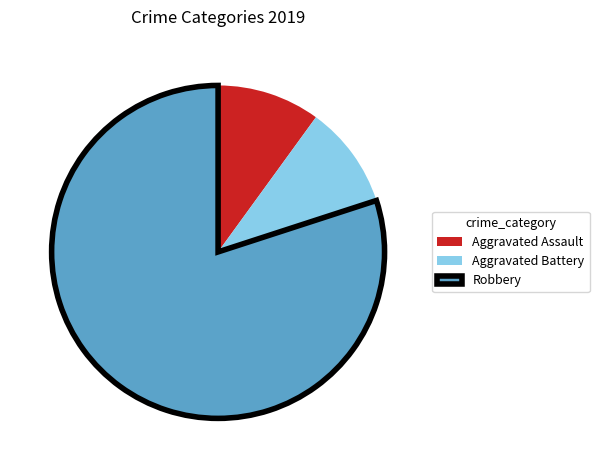

Which slice represents more than half of the pie?

Robbery